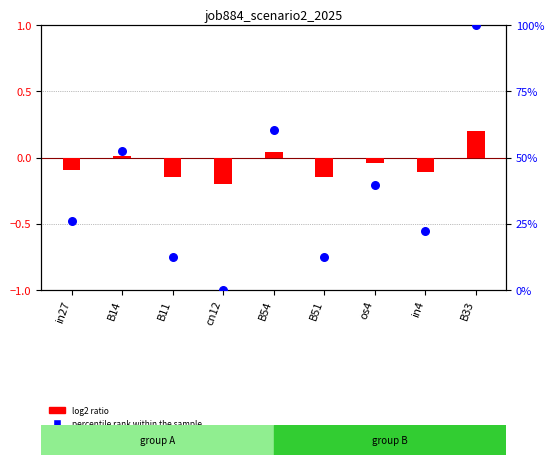

At which category is the sum across all series the highest?

B33